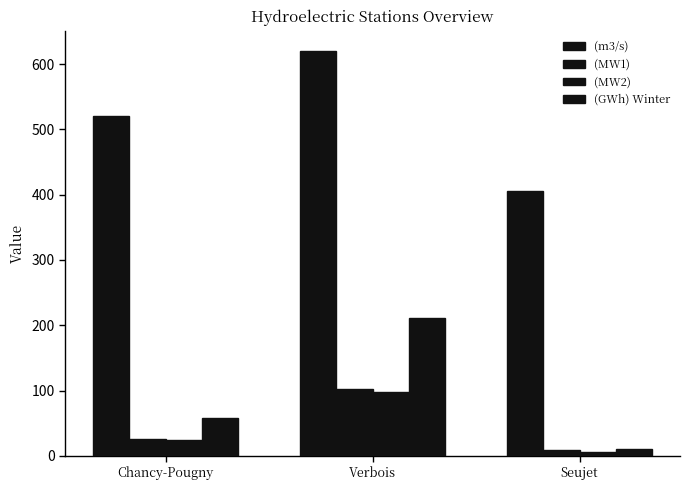

How many data points in (MW2) are less than 24?

1